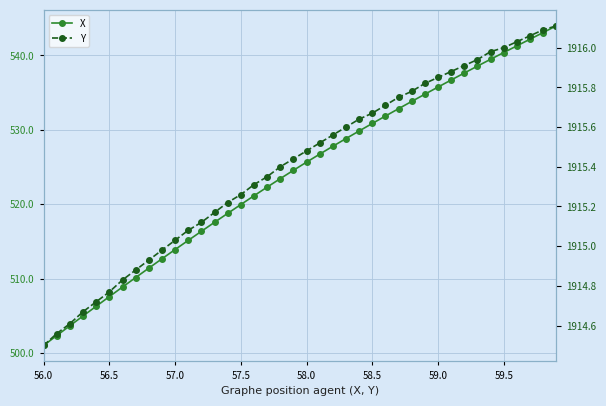

True or false: Y has more than 2 interior local peaks.

False